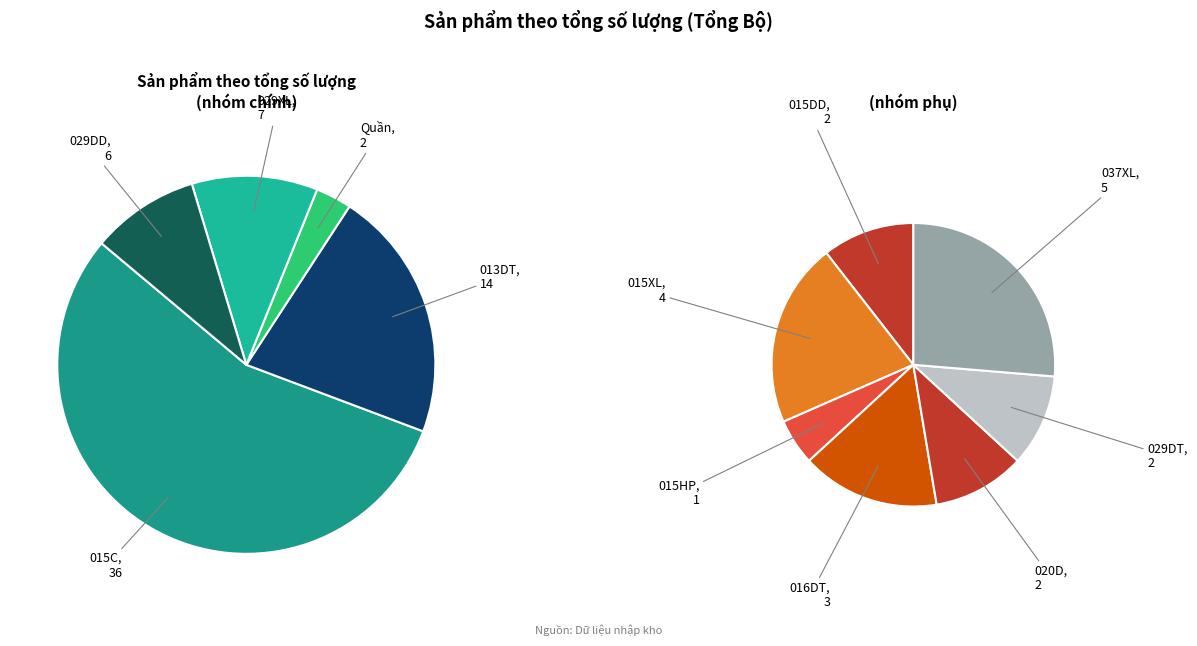

Rank the categories by value from lowest to highest.

015HP, 015DD, 020D, 029DT, Quần, 016DT, 015XL, 037XL, 029DD, 029XL, 013DT, 015C